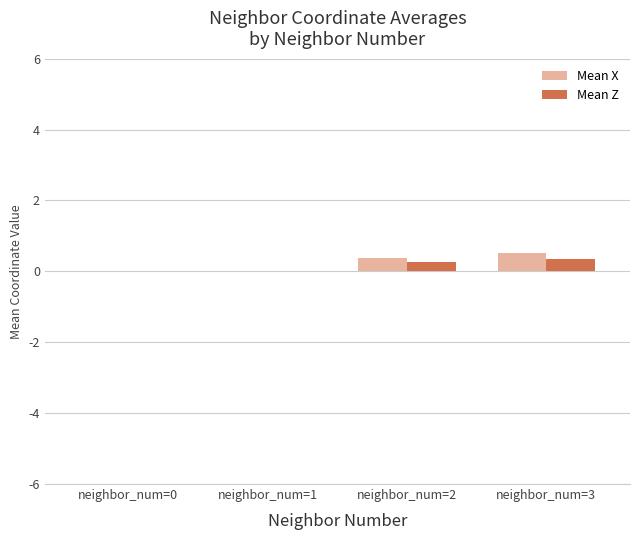

What is the maximum value shown in the chart?

0.5